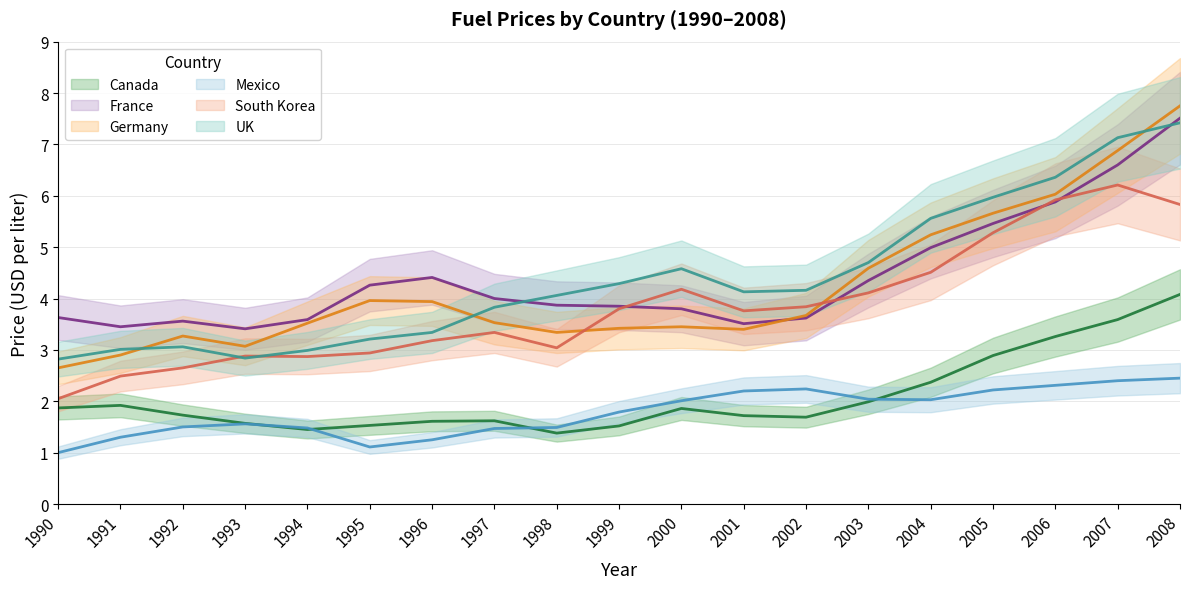

How many values in the South Korea series exceed 3?

13